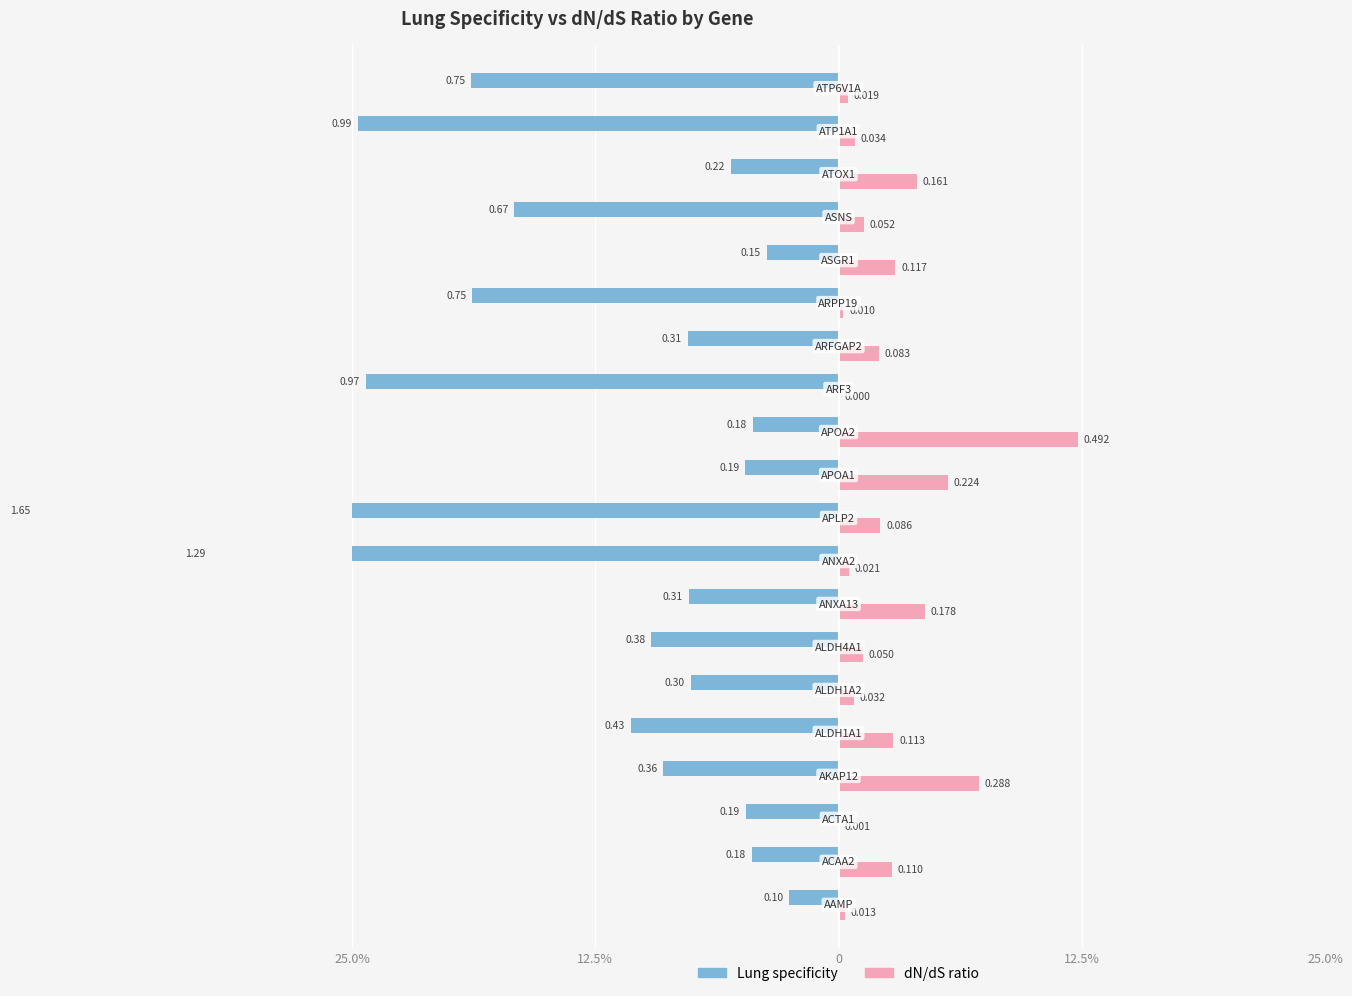

What are all the series names shown in the legend?

Lung specificity, dN/dS ratio